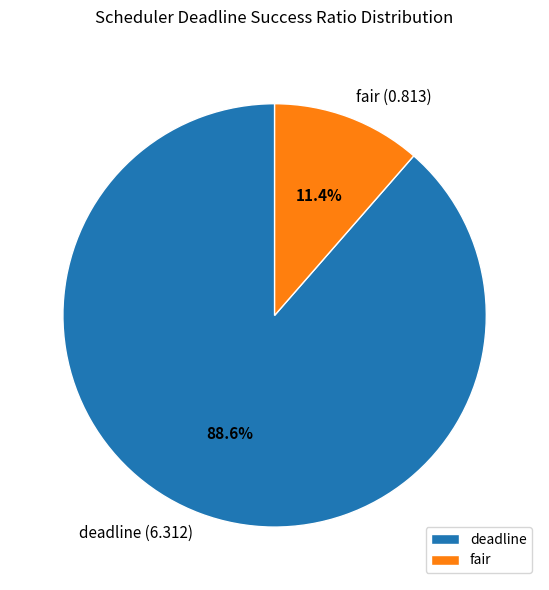

To the nearest percent, what portion does deadline represent?

89%